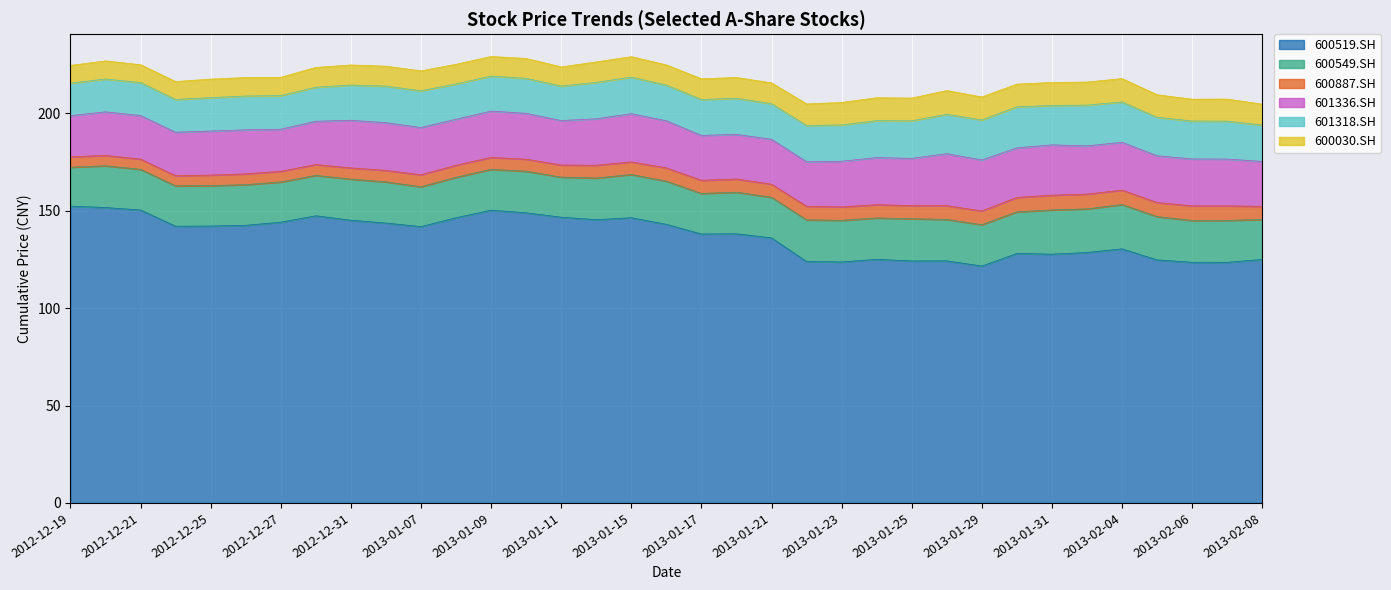

True or false: 600030.SH and 601336.SH cross at least once.

False